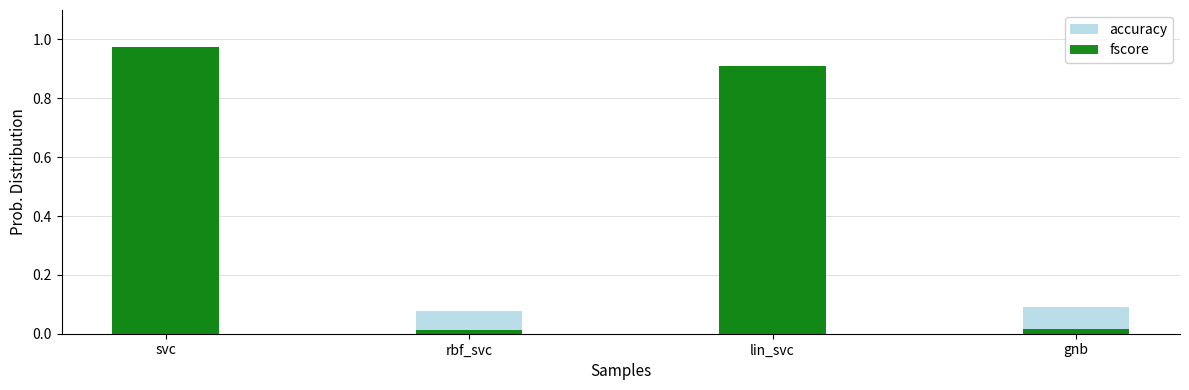

What is the label of the 1st bar from the left?

svc